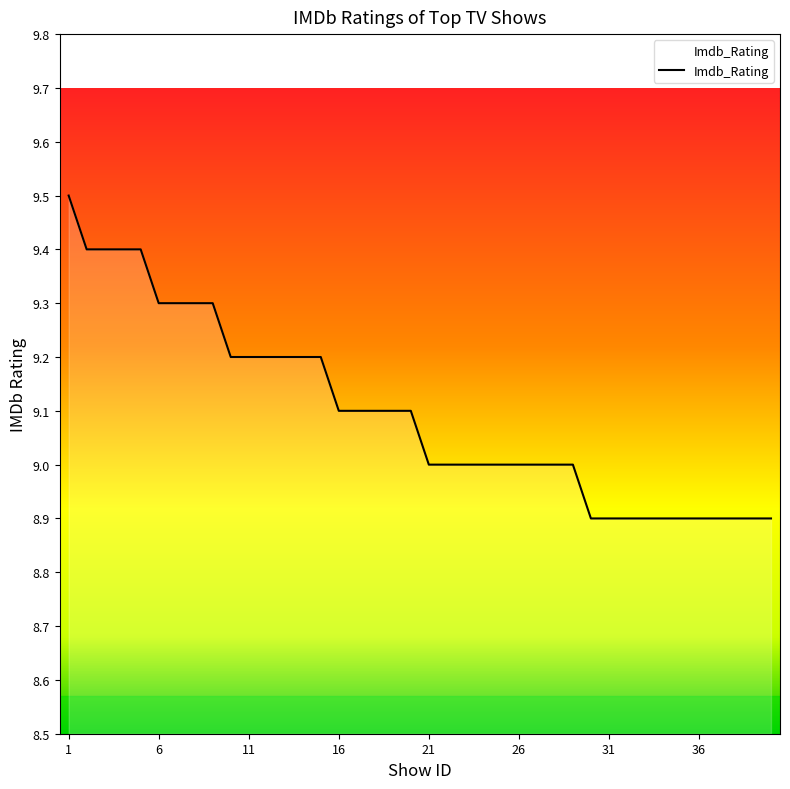

What is the minimum value shown in the chart?

8.9